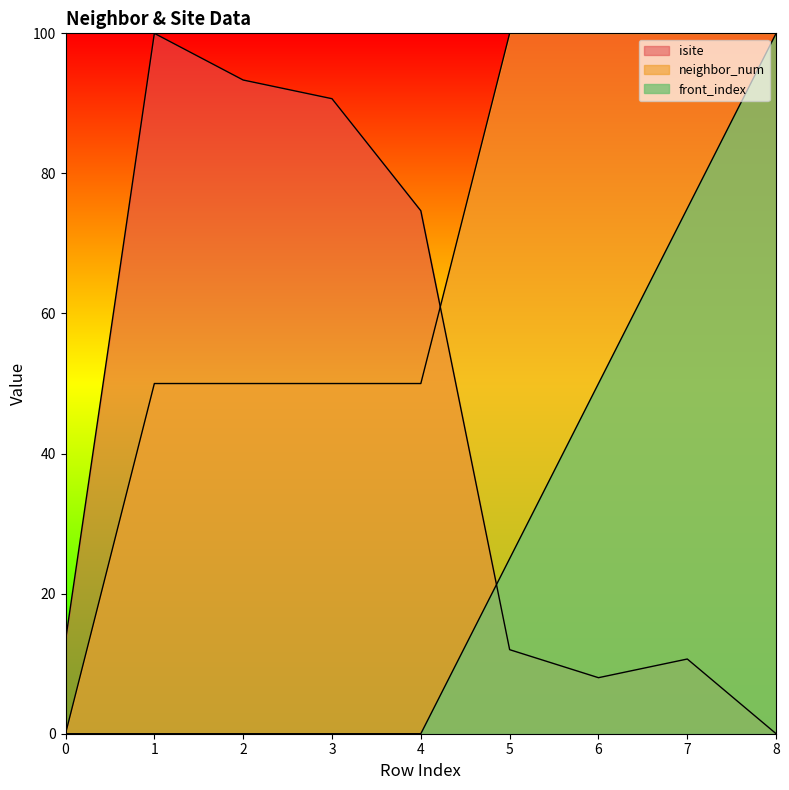

True or false: isite has more than 2 points higher than both neighbors.

False